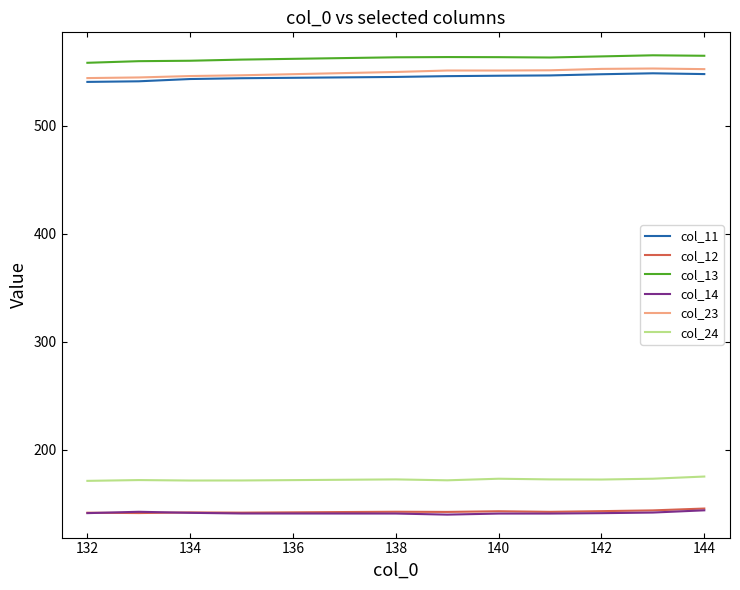

True or false: col_24 and col_11 intersect in this chart.

False